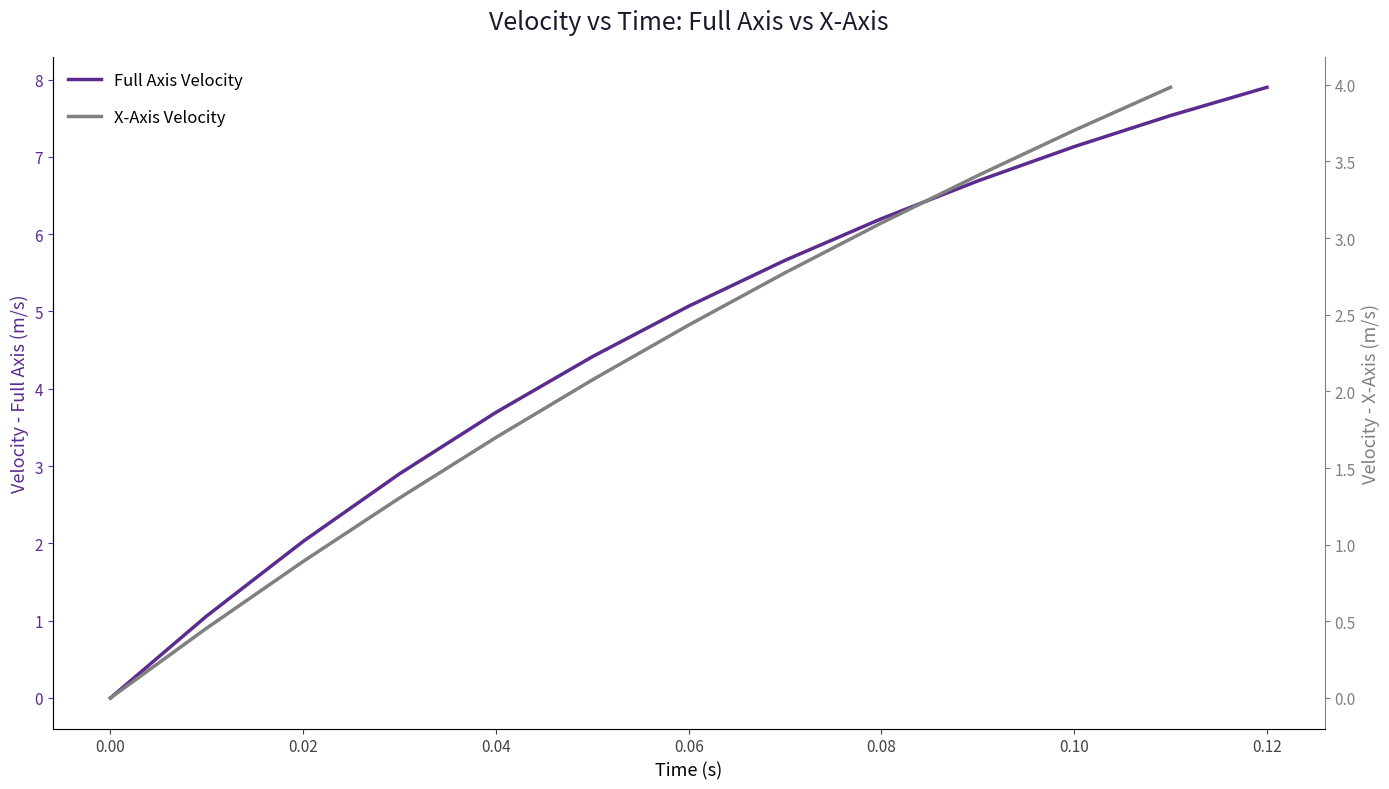

What is the average value?

4.6